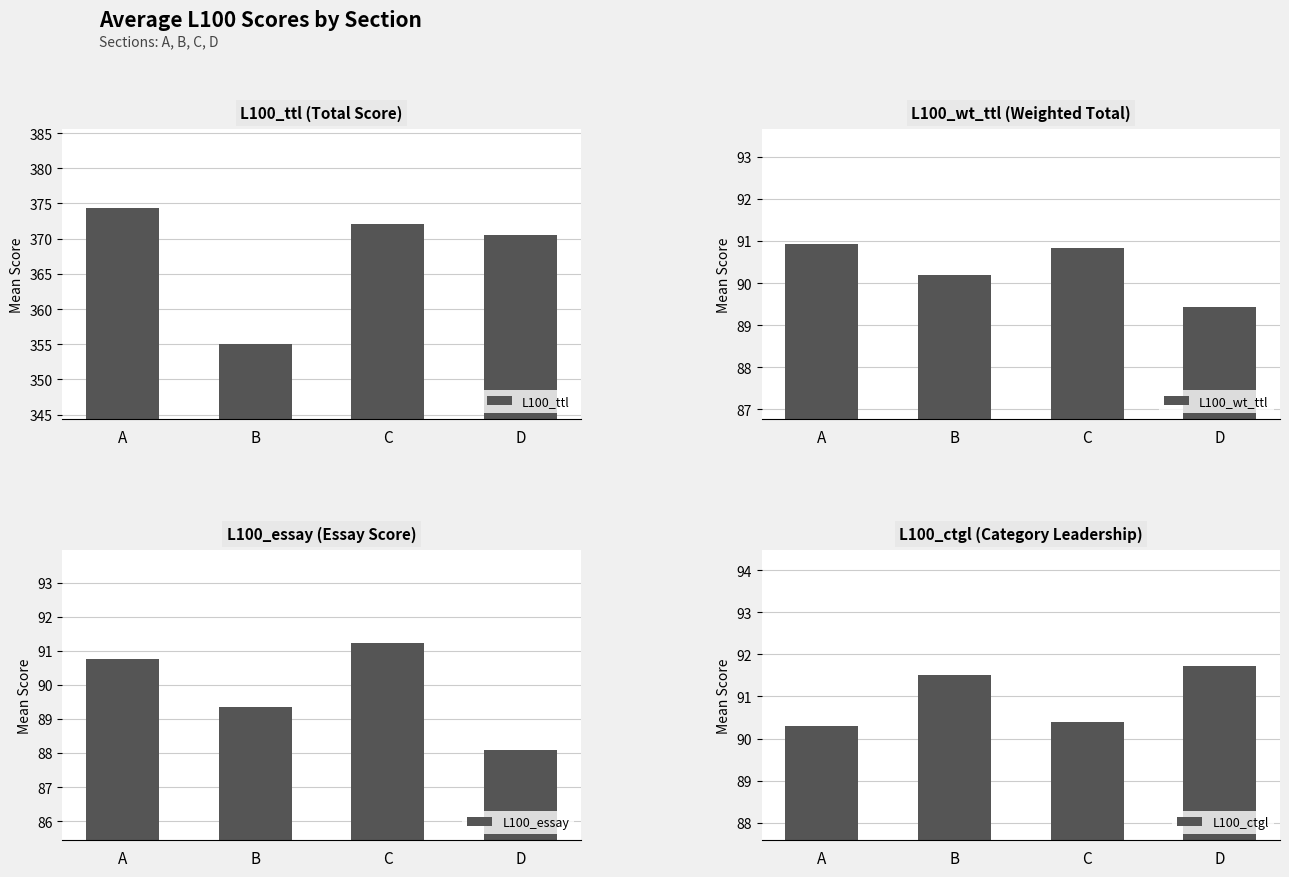

What are all the series names shown in the legend?

L100_ttl (Total Score), L100_wt_ttl (Weighted Total), L100_essay (Essay Score), L100_ctgl (Category Leadership)